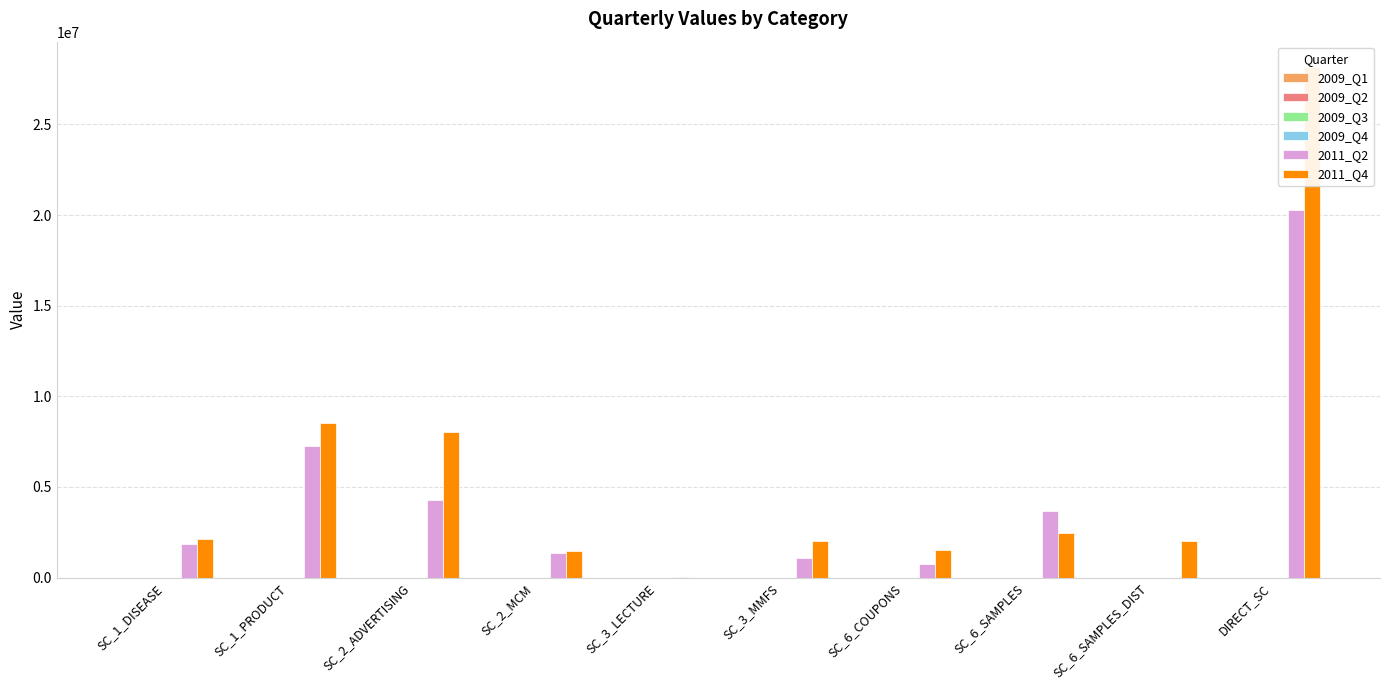

The 2011_Q4 series shows 966373 at SC_2_MCM. True or false?

False